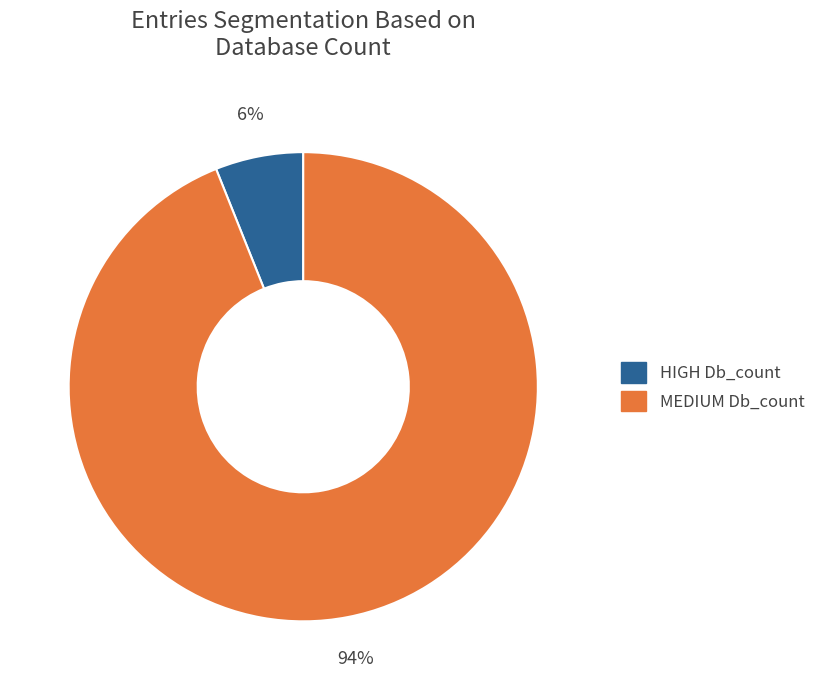

Combined, do HIGH Db_count and MEDIUM Db_count account for over 50%?

Yes